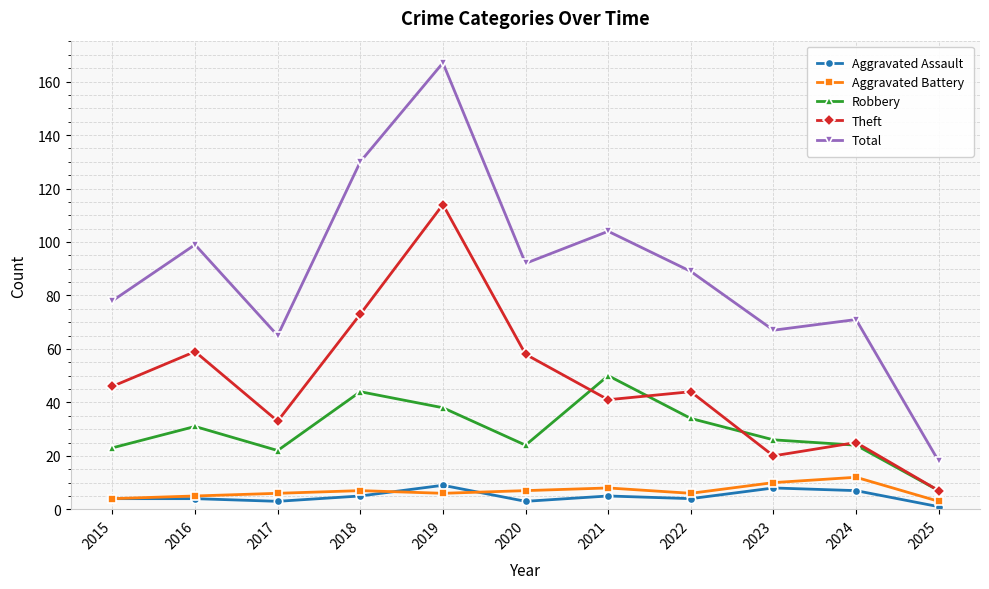

What is the value of the Aggravated Battery point at the 3rd from the left?

6